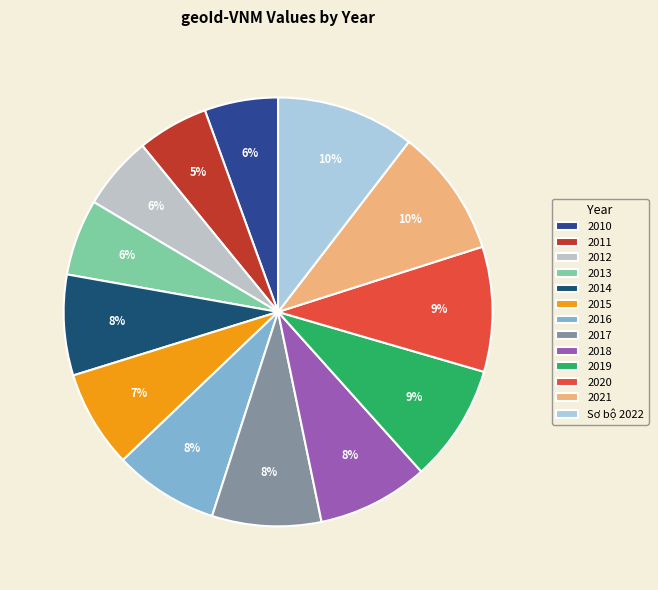

The 2019 slice represents 20% of the pie. True or false?

False